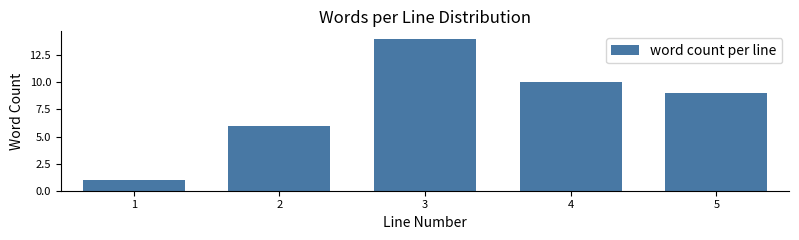

Reading left to right, list all the values displayed in this chart.

1	6	14	10	9